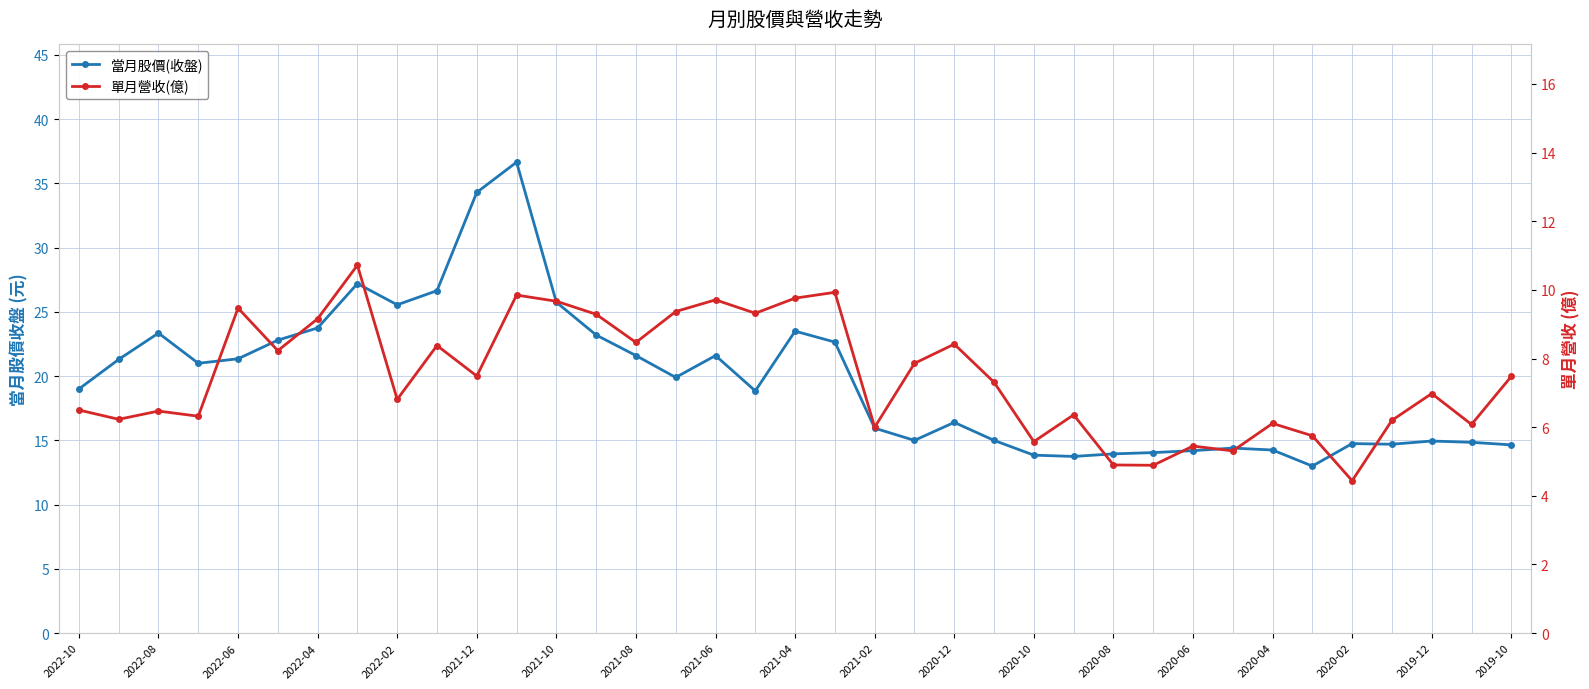

How many values in the 單月營收(億) series are below 7?

18